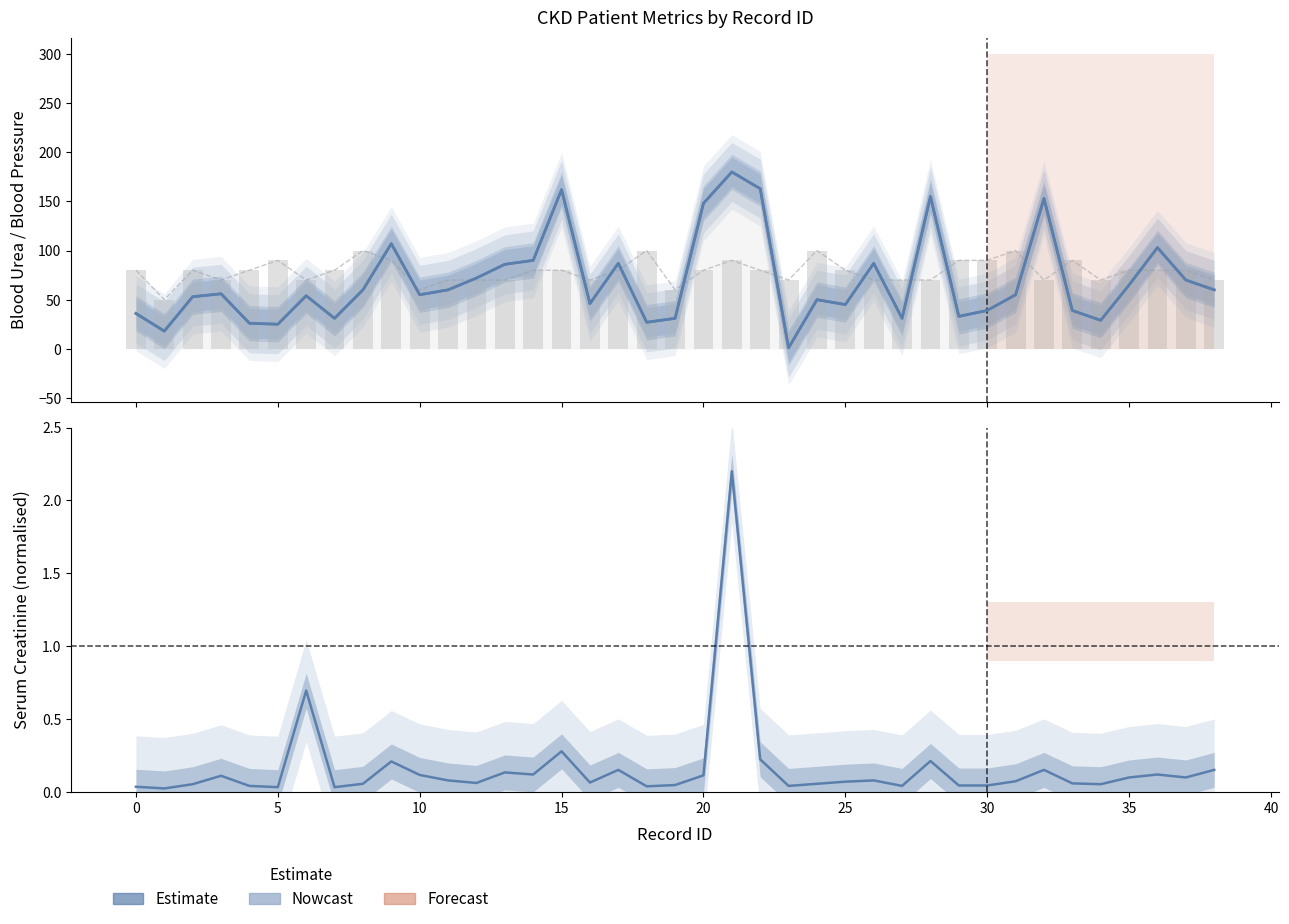

Rank the series at 22 from highest to lowest value.

bu, bu (line), bp, bp (bars), sc (norm)